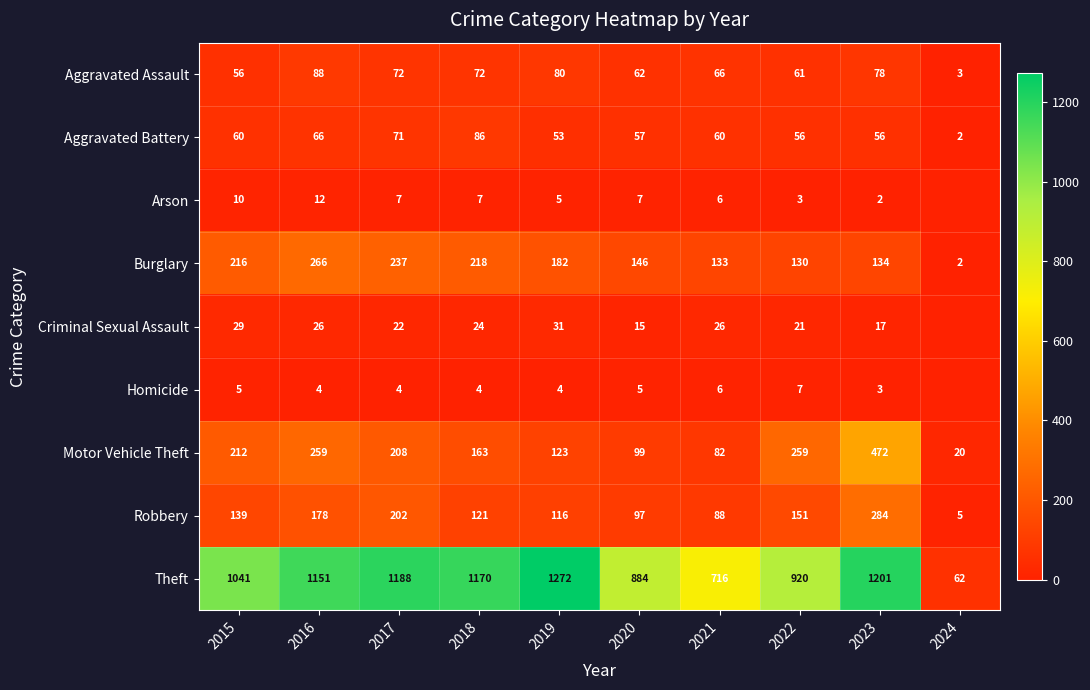

What is the maximum value shown in the chart?

1272